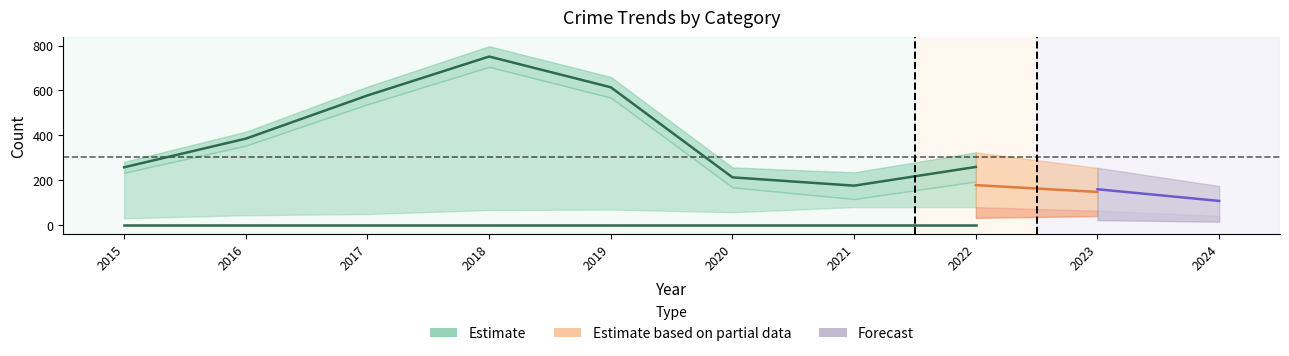

Does the chart have visible grid lines?

No